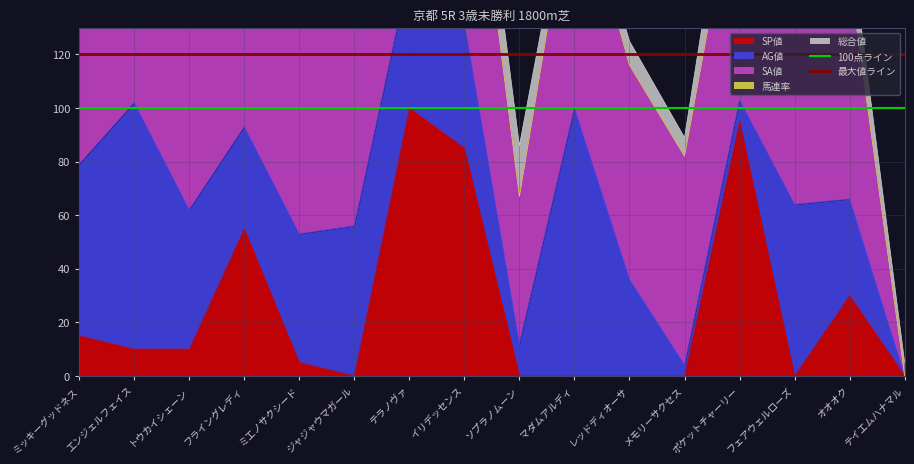

True or false: SP値 has a value of 35 at レッドディオーサ.

False